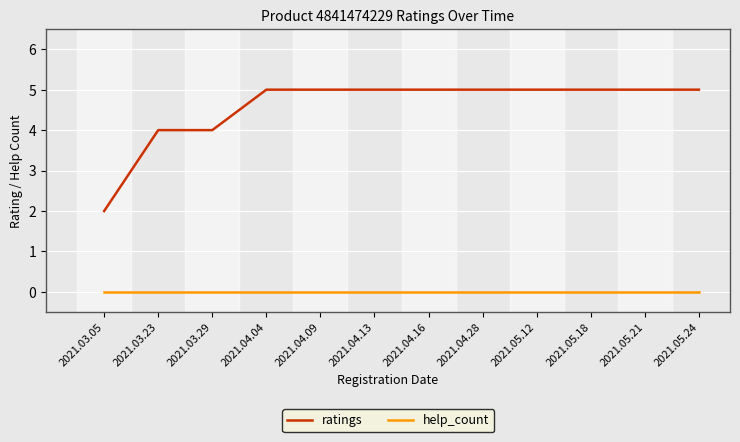

What position from the right is 2021.05.24?

1